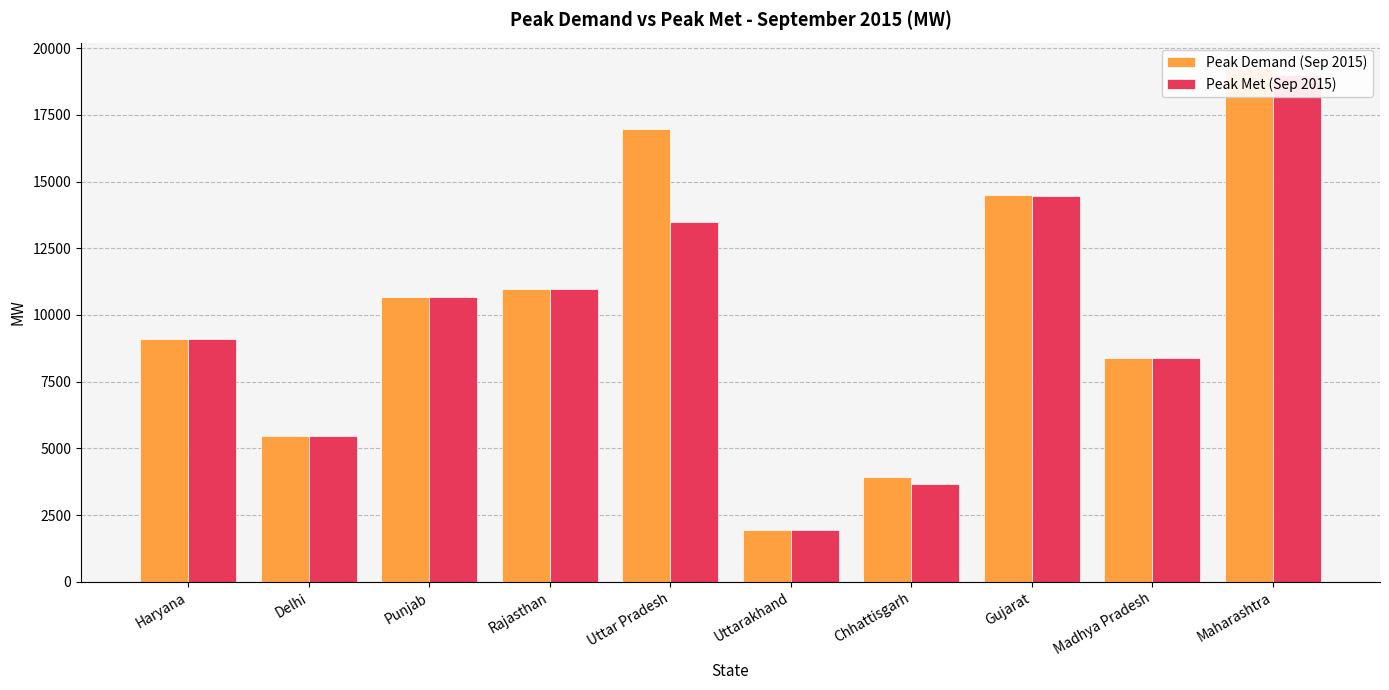

What is the label of the 6th bar from the right?

Uttar Pradesh